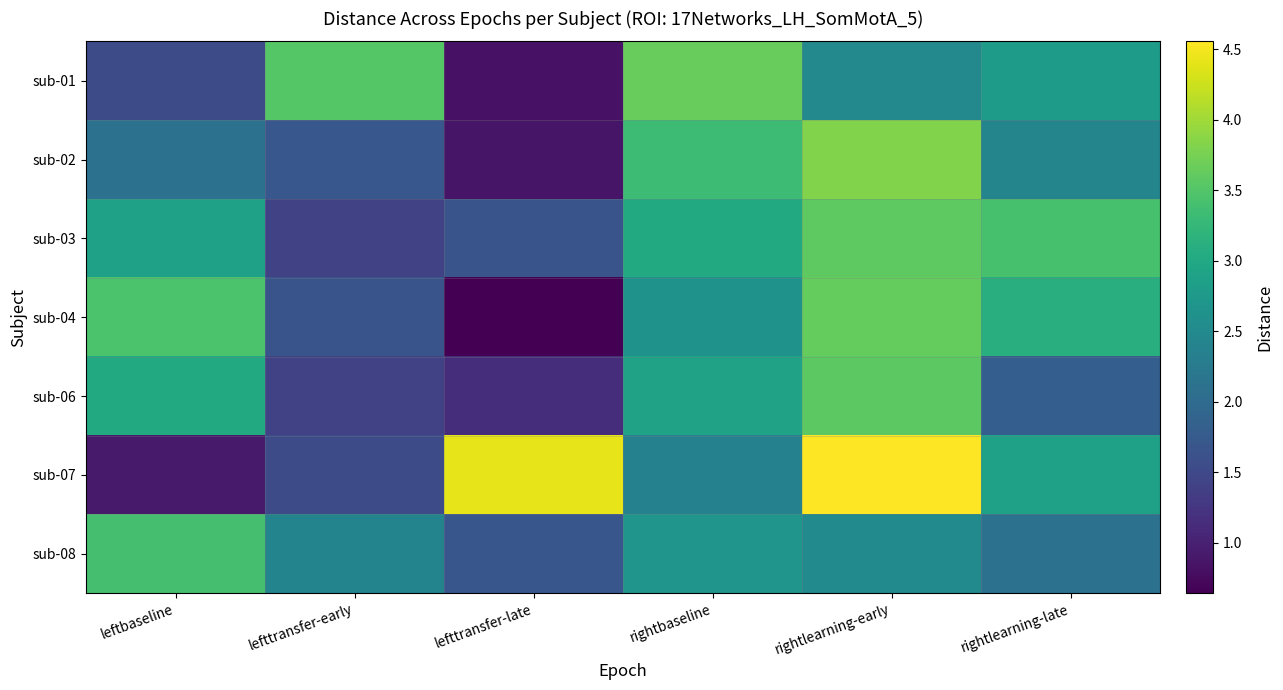

Reading right to left, what are all the values shown in this chart?

sub-01: rightlearning-late=2.8	rightlearning-early=2.5	rightbaseline=3.6	lefttransfer-late=0.8	lefttransfer-early=3.5	leftbaseline=1.5
sub-02: rightlearning-late=2.4	rightlearning-early=3.8	rightbaseline=3.3	lefttransfer-late=0.9	lefttransfer-early=1.7	leftbaseline=2.1
sub-03: rightlearning-late=3.4	rightlearning-early=3.6	rightbaseline=3.0	lefttransfer-late=1.7	lefttransfer-early=1.4	leftbaseline=2.9
sub-04: rightlearning-late=3.1	rightlearning-early=3.6	rightbaseline=2.7	lefttransfer-late=0.6	lefttransfer-early=1.7	leftbaseline=3.4
sub-06: rightlearning-late=1.8	rightlearning-early=3.6	rightbaseline=2.9	lefttransfer-late=1.2	lefttransfer-early=1.4	leftbaseline=3.0
sub-07: rightlearning-late=2.9	rightlearning-early=4.6	rightbaseline=2.4	lefttransfer-late=4.4	lefttransfer-early=1.5	leftbaseline=0.9
sub-08: rightlearning-late=2.1	rightlearning-early=2.5	rightbaseline=2.7	lefttransfer-late=1.7	lefttransfer-early=2.4	leftbaseline=3.4